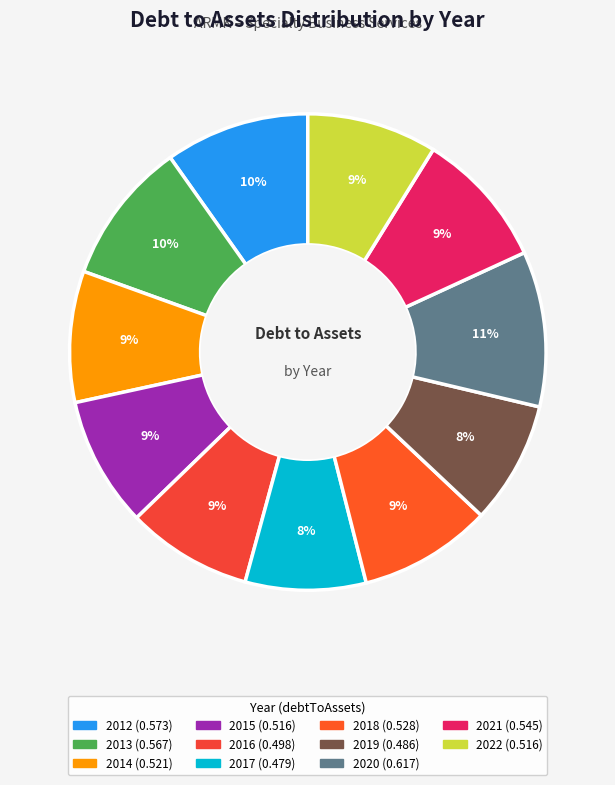

Does any single category account for the majority?

No